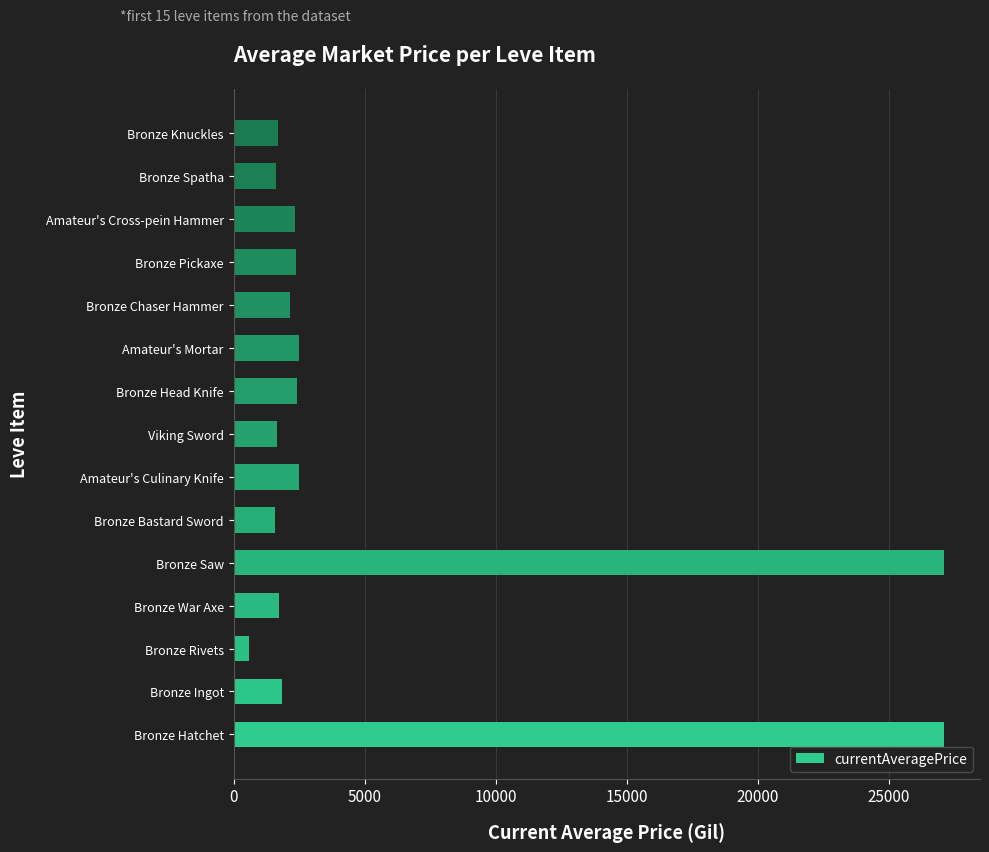

How many data points are less than 2158?

7